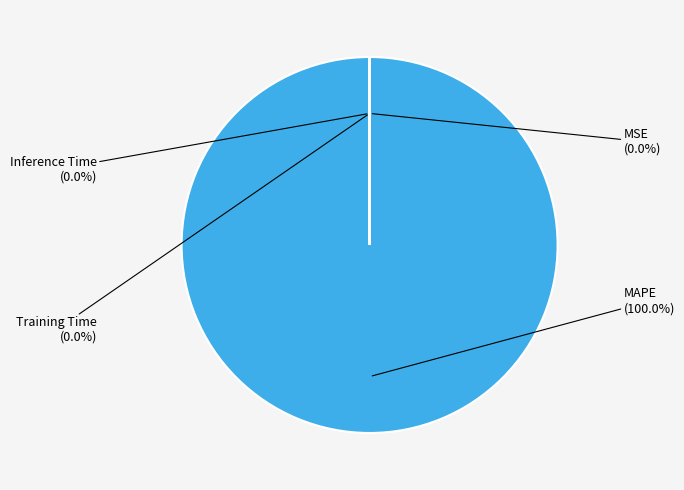

Which category has the biggest portion of the pie?

MAPE